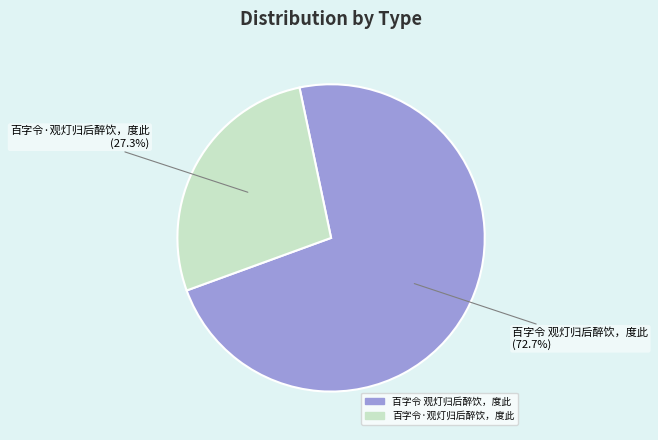

How many slices are in this pie chart?

2